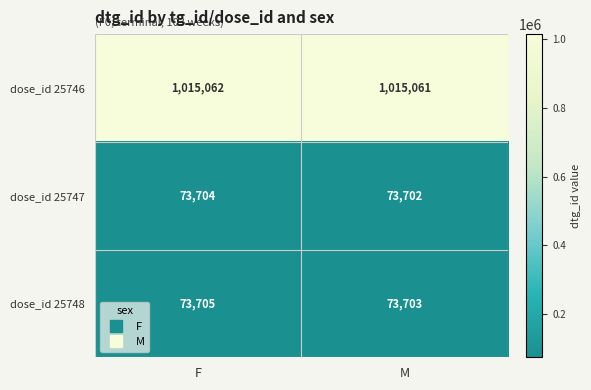

What is the total value across all series at F?

1162471